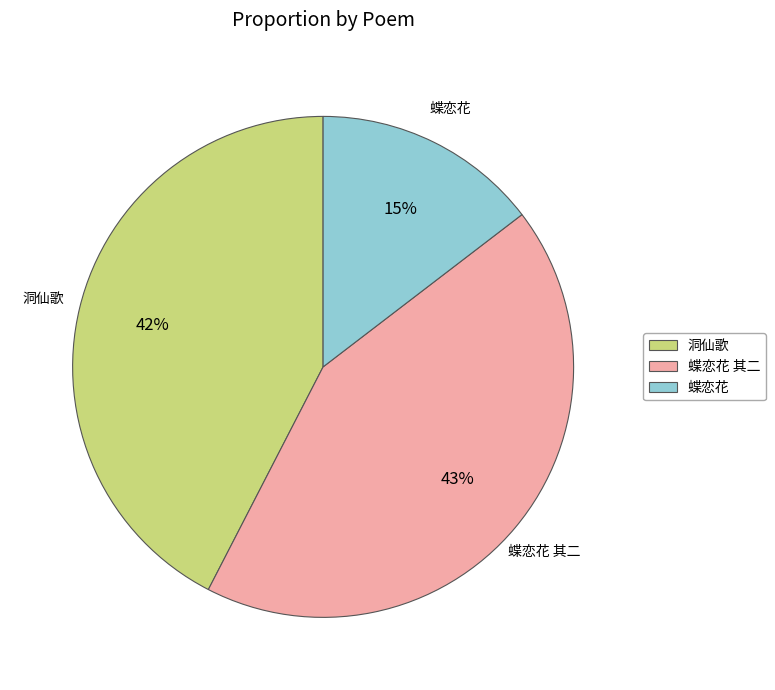

True or false: 蝶恋花 accounts for 15% of the total.

True